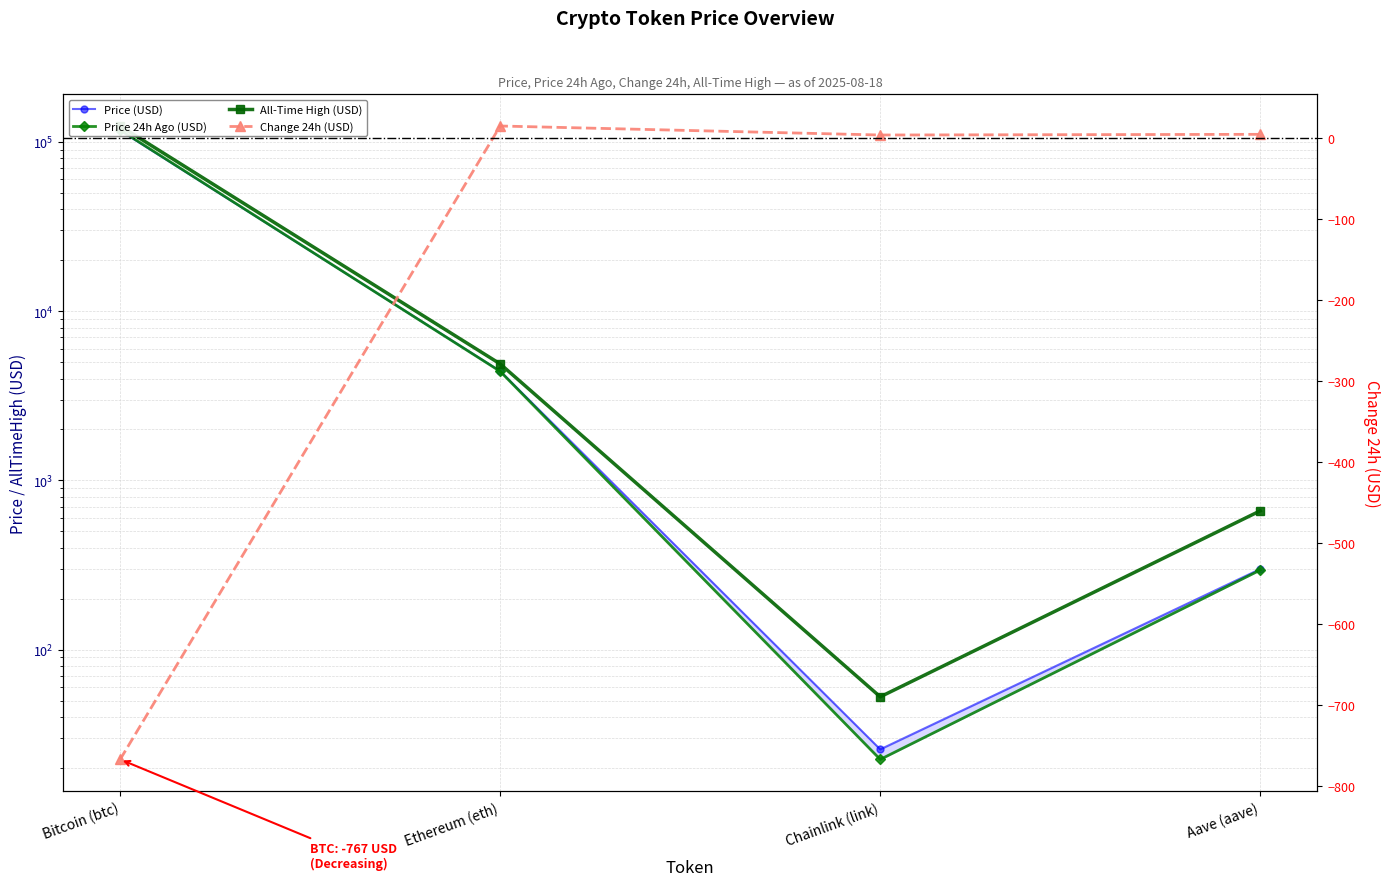

True or false: Change24hAgo has more than 0 points higher than both neighbors.

True